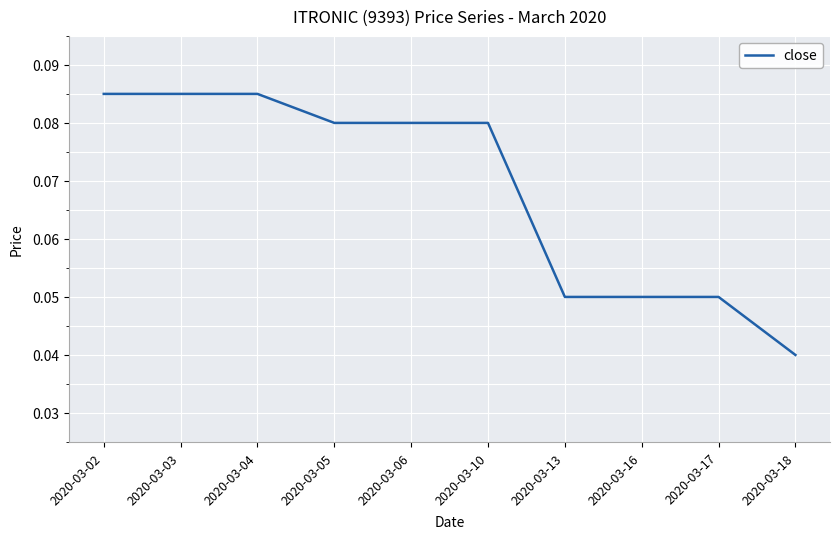

Which has a higher value, 2020-03-18 or 2020-03-03?

2020-03-03